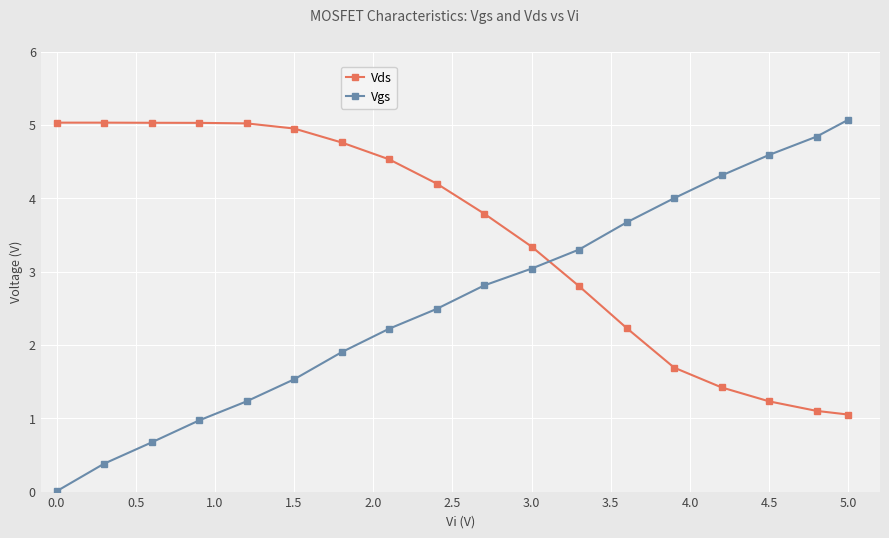

Which series has the largest total across all categories?

Vds